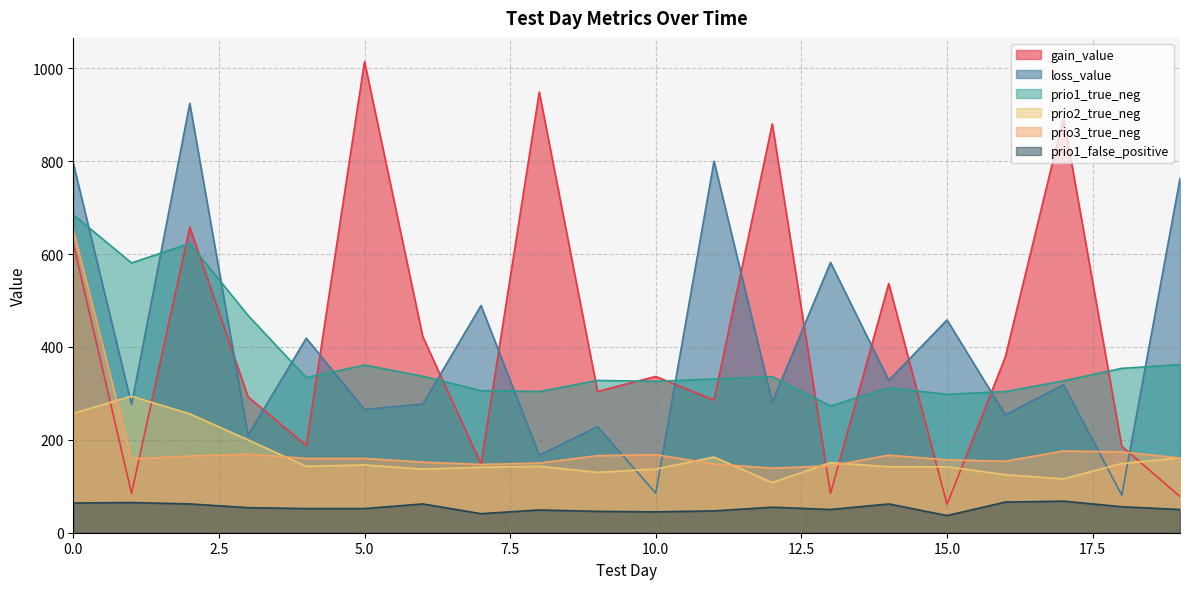

The value of prio2_true_neg at 3 is 73.6. True or false?

False